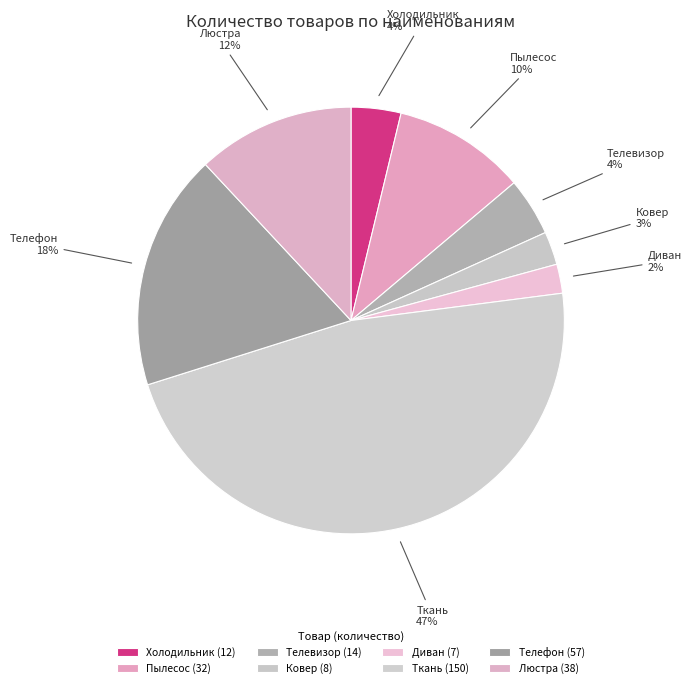

Does Пылесос account for over 50% of the chart?

No